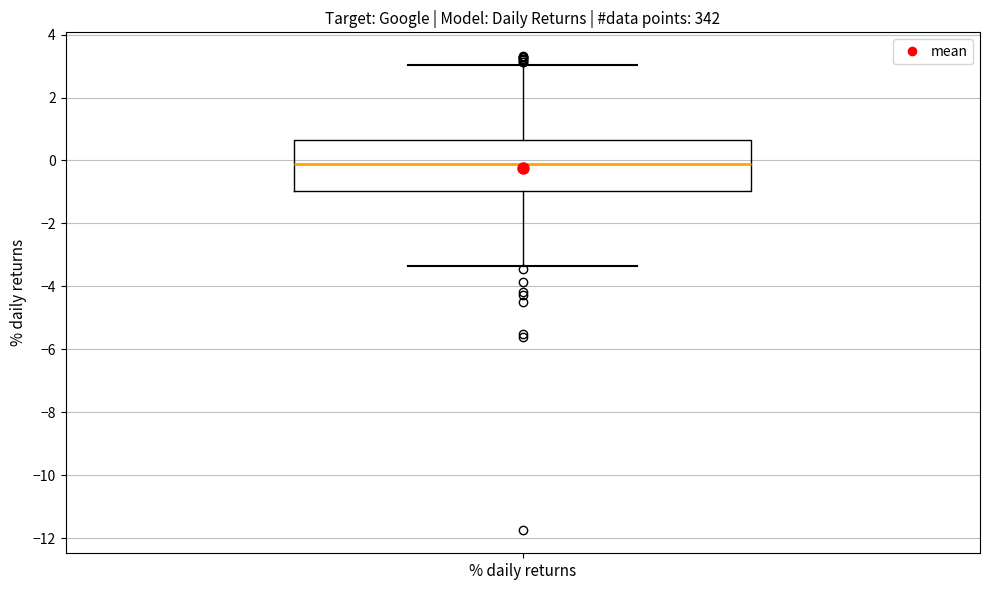

Read this box plot against the y-axis: the position of the median line, the range covered by the box, and the ends of both whiskers. The values are not printed on the chart, so give them approximately, as read against the axis.

median -0.2, box -1.0 to 0.6, whiskers -3.4 to 3.0